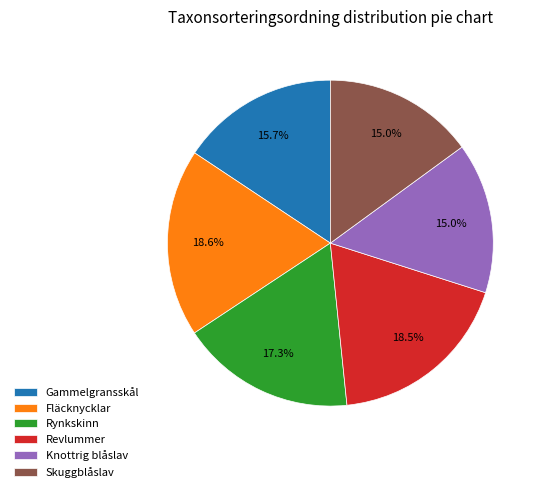

Is it true that Rynkskinn is 29% of the pie?

False